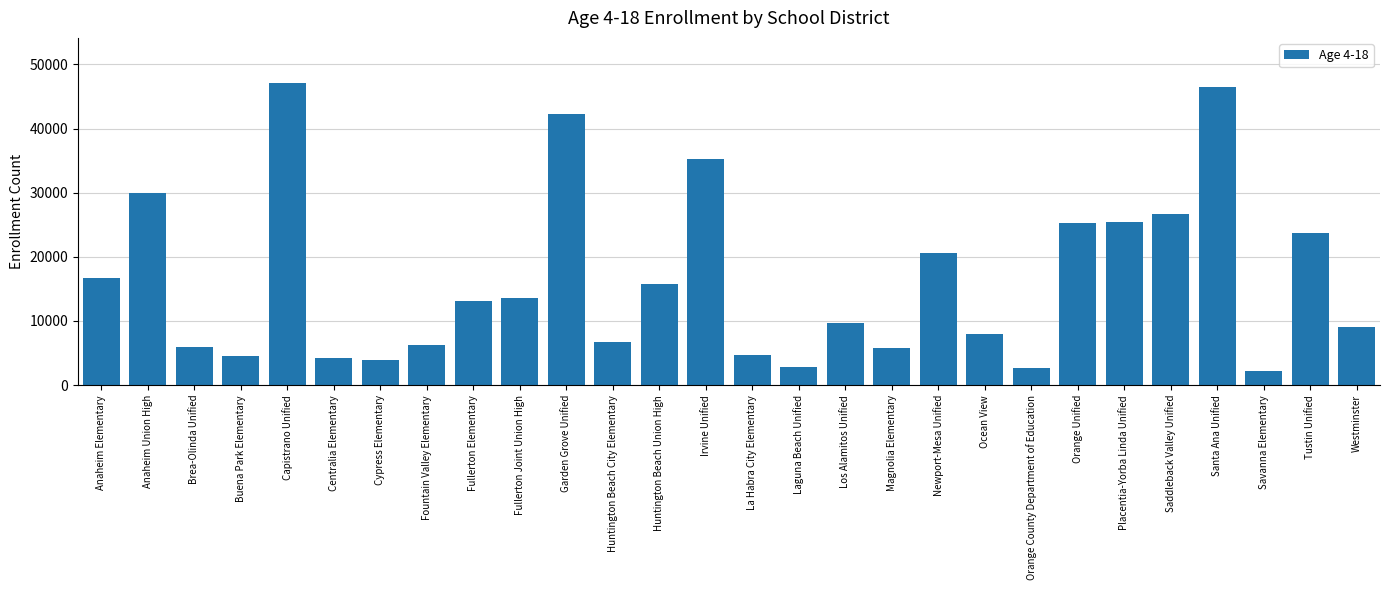

At which label does the data first exceed 13067?

Anaheim Elementary